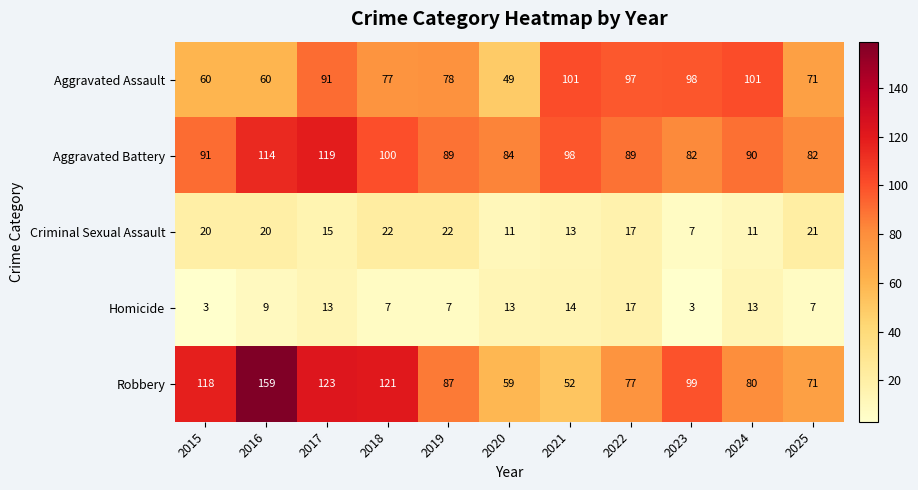

At which category is the sum across all series the highest?

2016